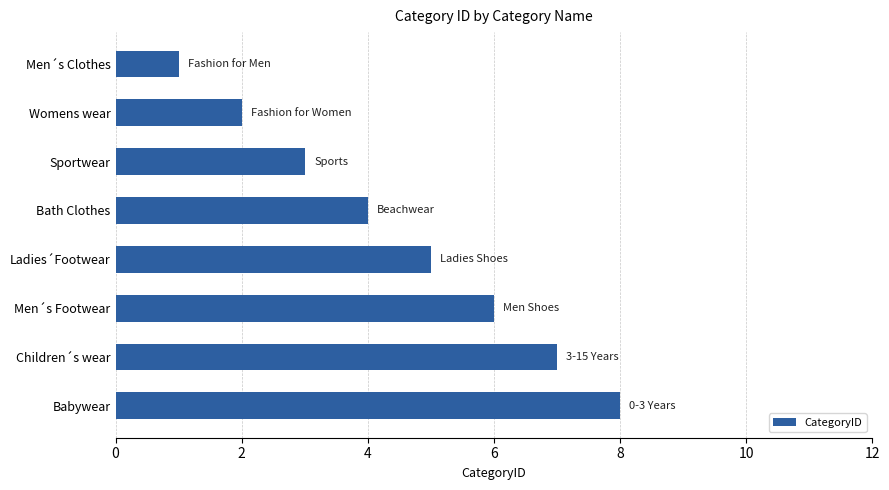

Count the values in the range 3 to 7.

5